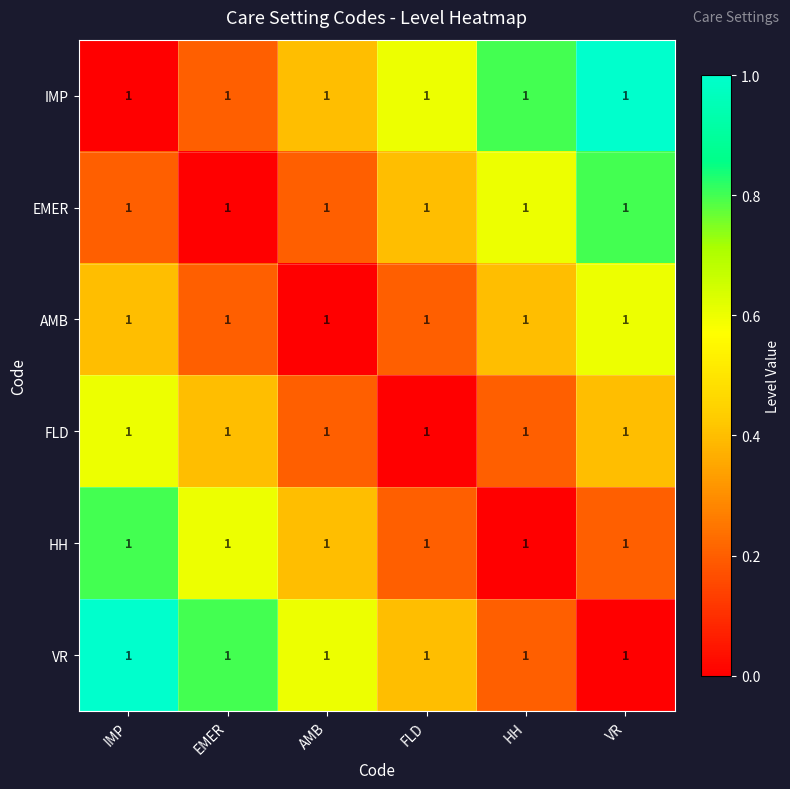

Reading left to right, what are all the values shown in this chart?

IMP: IMP=1.0	EMER=1.0	AMB=1.0	FLD=1.0	HH=1.0	VR=1.0
EMER: IMP=1.0	EMER=1.0	AMB=1.0	FLD=1.0	HH=1.0	VR=1.0
AMB: IMP=1.0	EMER=1.0	AMB=1.0	FLD=1.0	HH=1.0	VR=1.0
FLD: IMP=1.0	EMER=1.0	AMB=1.0	FLD=1.0	HH=1.0	VR=1.0
HH: IMP=1.0	EMER=1.0	AMB=1.0	FLD=1.0	HH=1.0	VR=1.0
VR: IMP=1.0	EMER=1.0	AMB=1.0	FLD=1.0	HH=1.0	VR=1.0